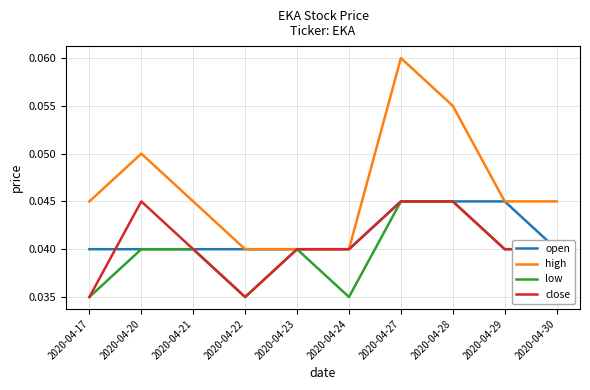

The value of open at 2020-04-30 is 0.0. True or false?

True